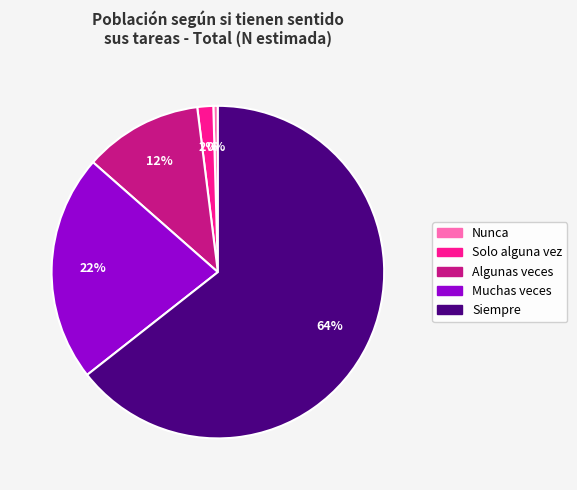

Which slice is the largest?

Siempre